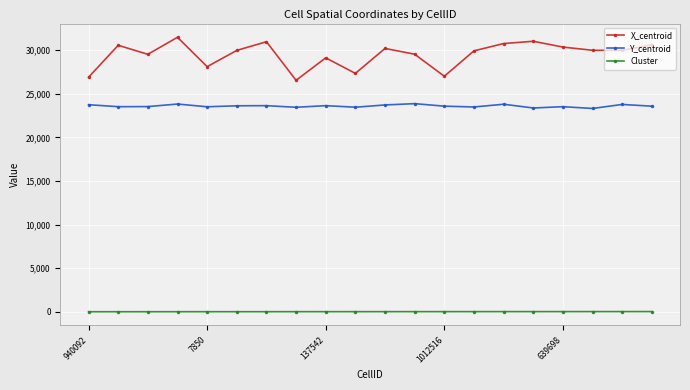

True or false: Y_centroid and X_centroid cross at least once.

False